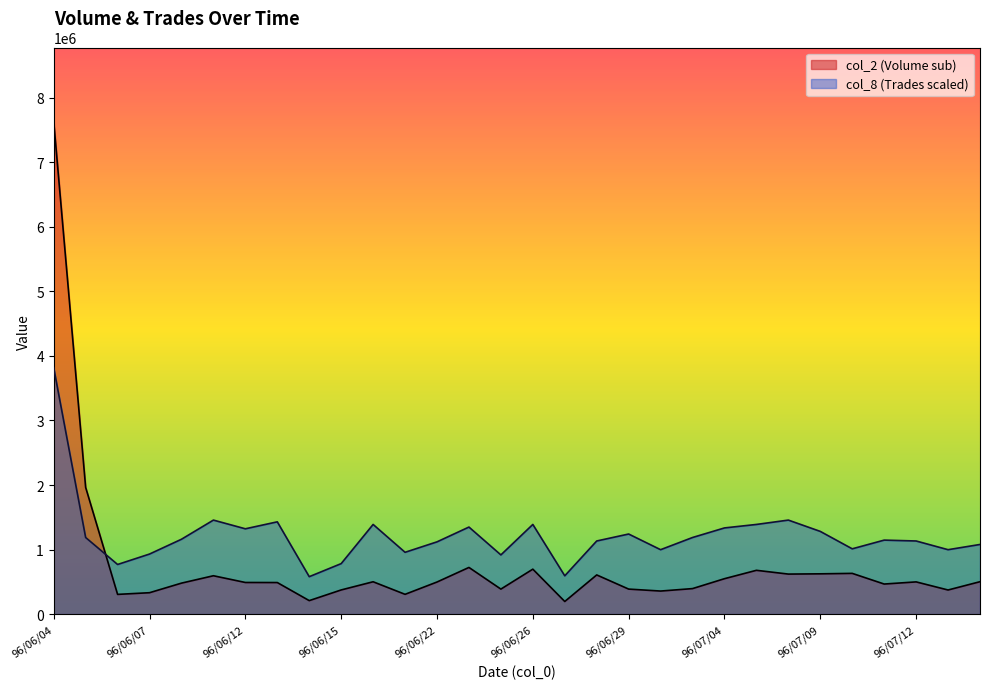

Between 96/06/07 and 96/07/10, which series saw the biggest shift?

col_2